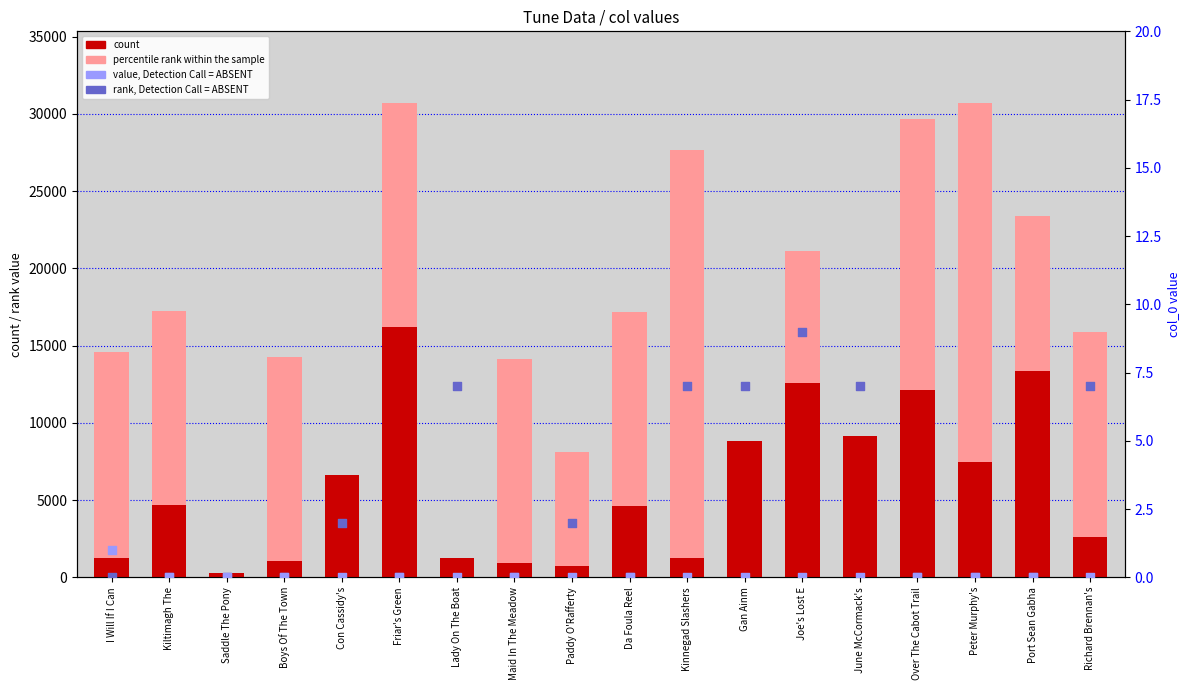

Which series contains the lowest Y value?

rank, Detection Call